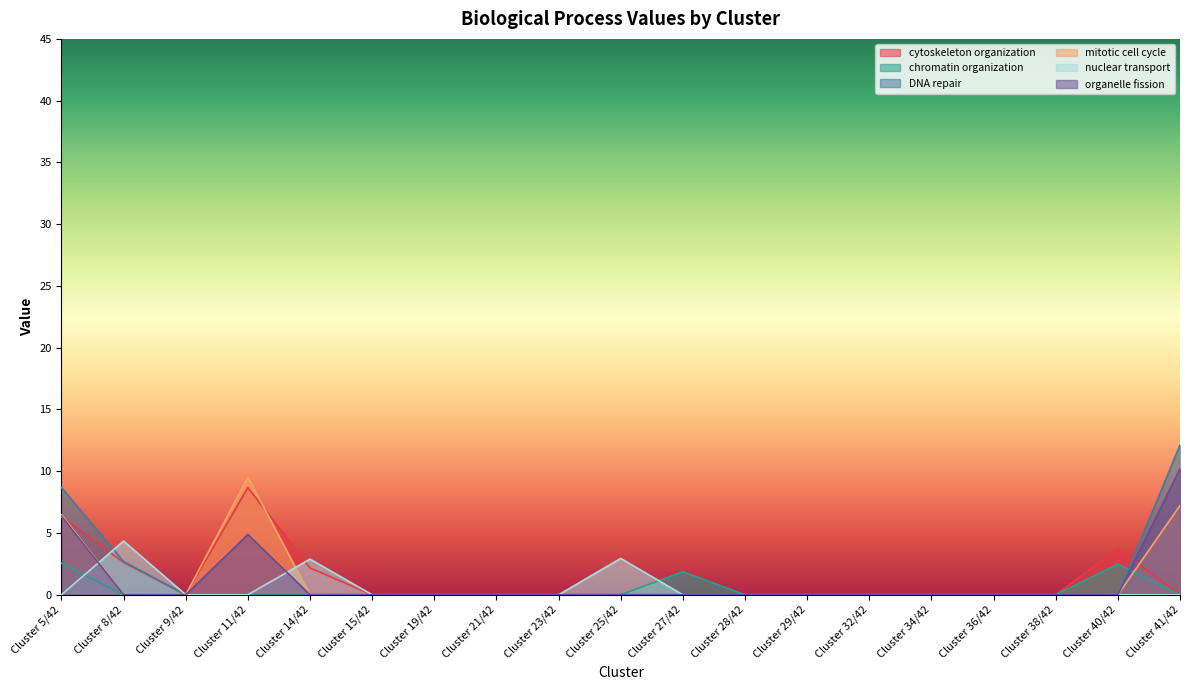

Does the chart display data point markers on the line(s)?

No